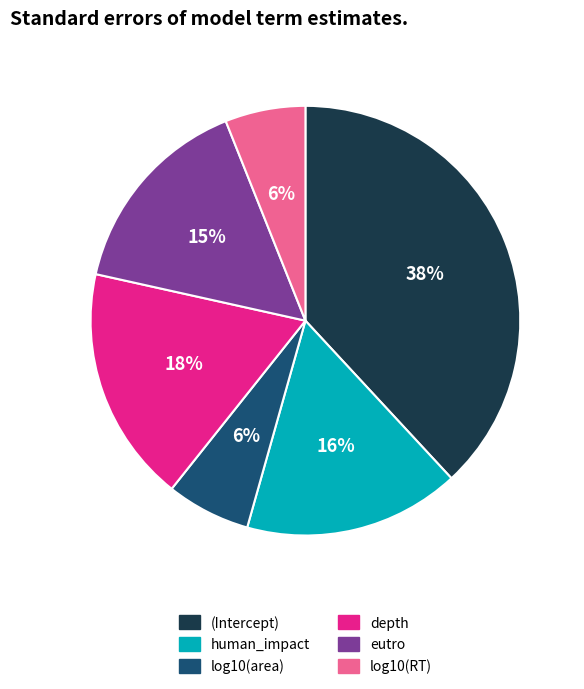

How many slices are in this pie chart?

6